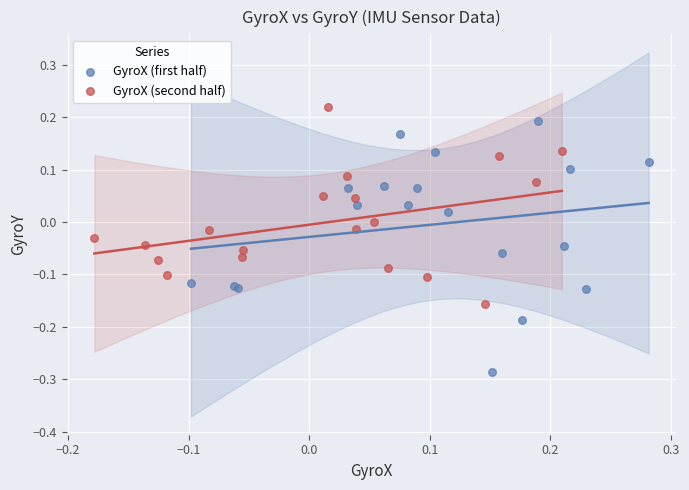

Which series contains the lowest Y value?

GyroX (first half)